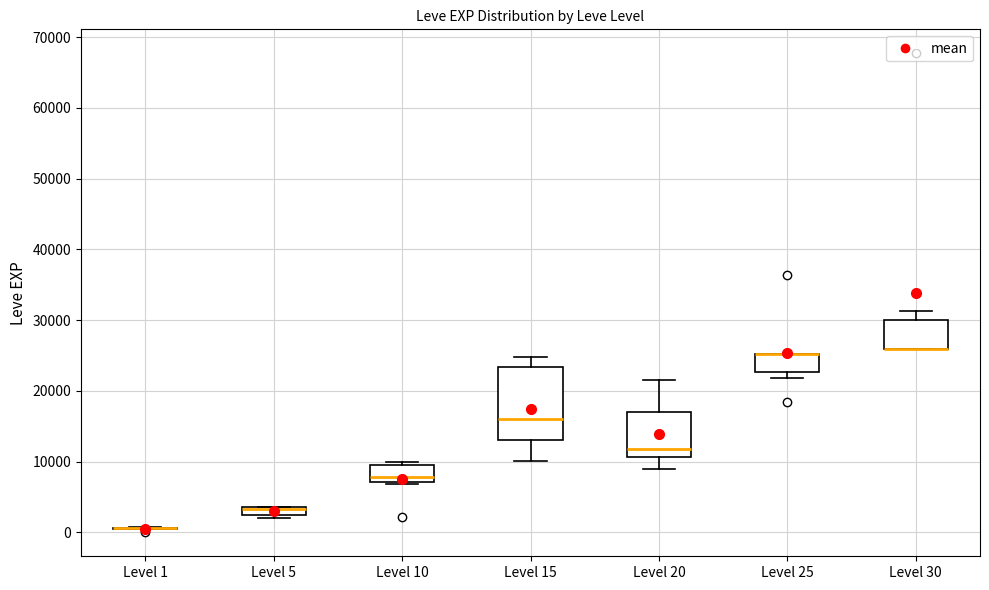

Where is the lower edge of the box for Level 5 on the y-axis? The values are not printed on the chart, so give them approximately, as read against the axis.

2000